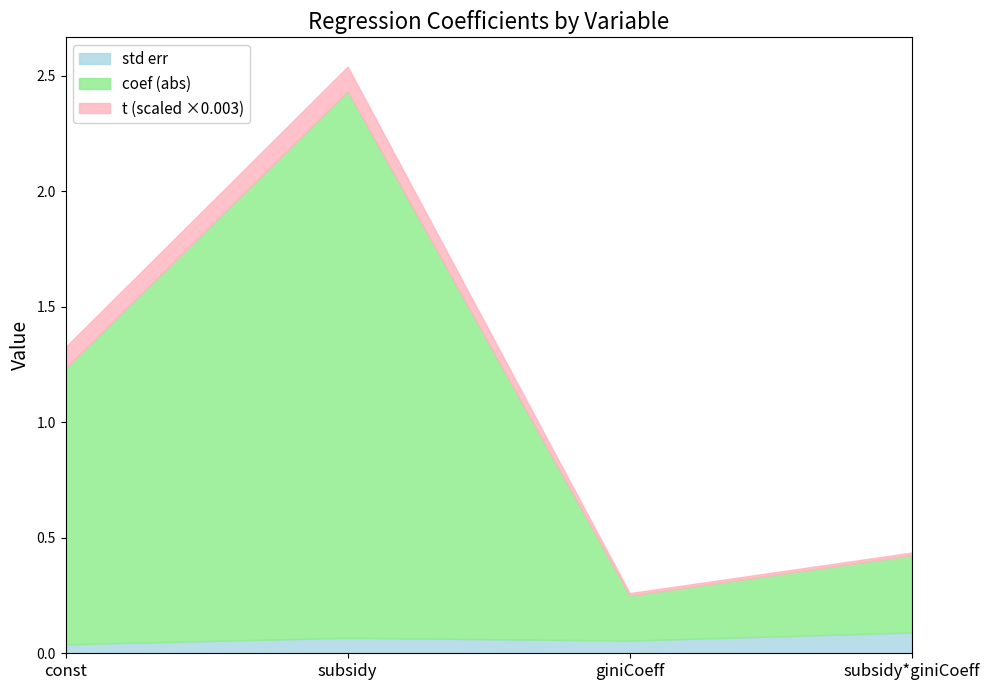

At which category is the sum across all series the highest?

subsidy